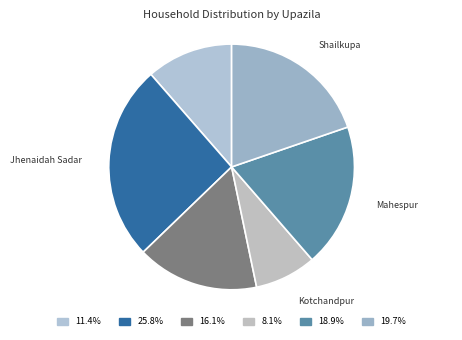

Which slice is the largest?

Jhenaidah Sadar